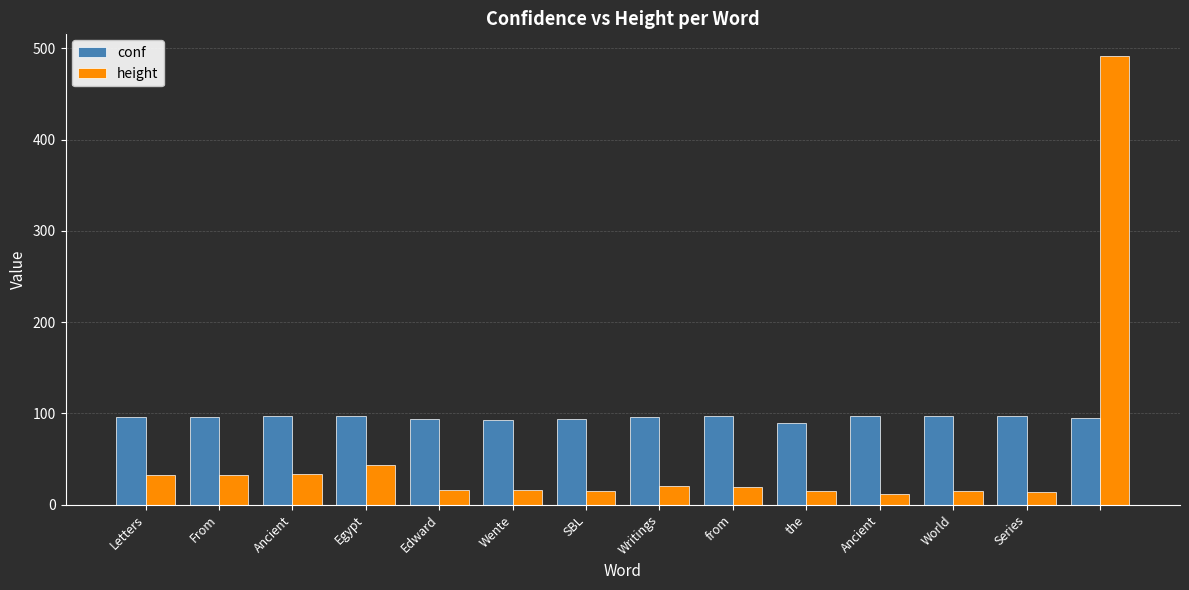

What is the lowest value of the height series?

12.0